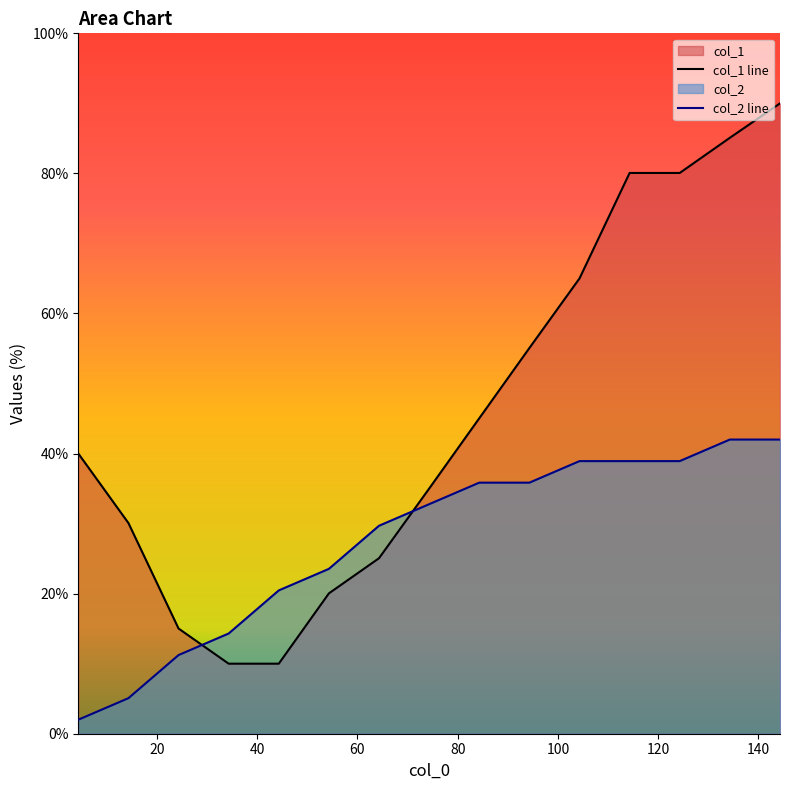

At how many categories does at least one series exceed 19?

13